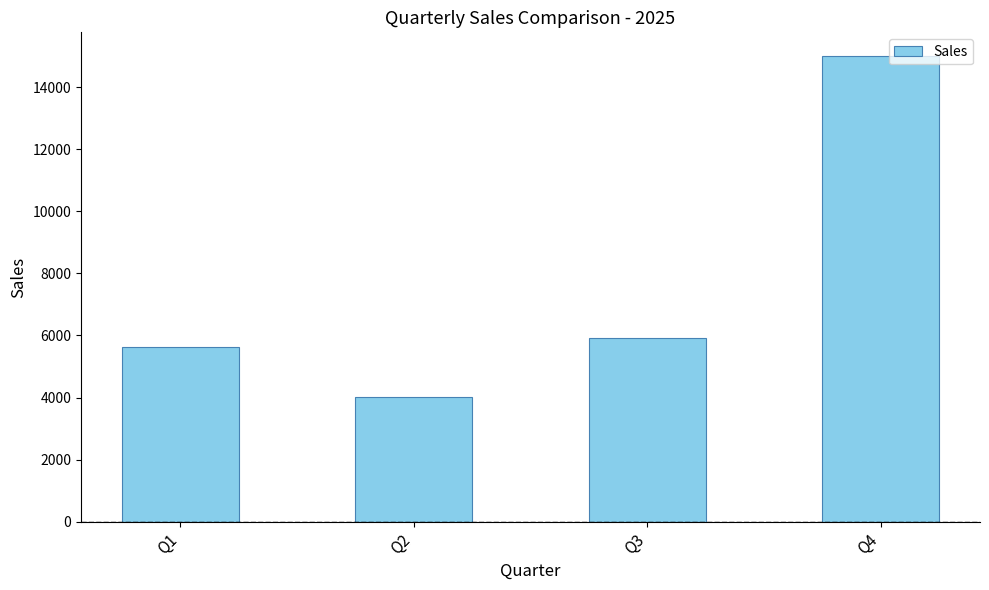

What is the change in value from Q2 to Q3?

+1882